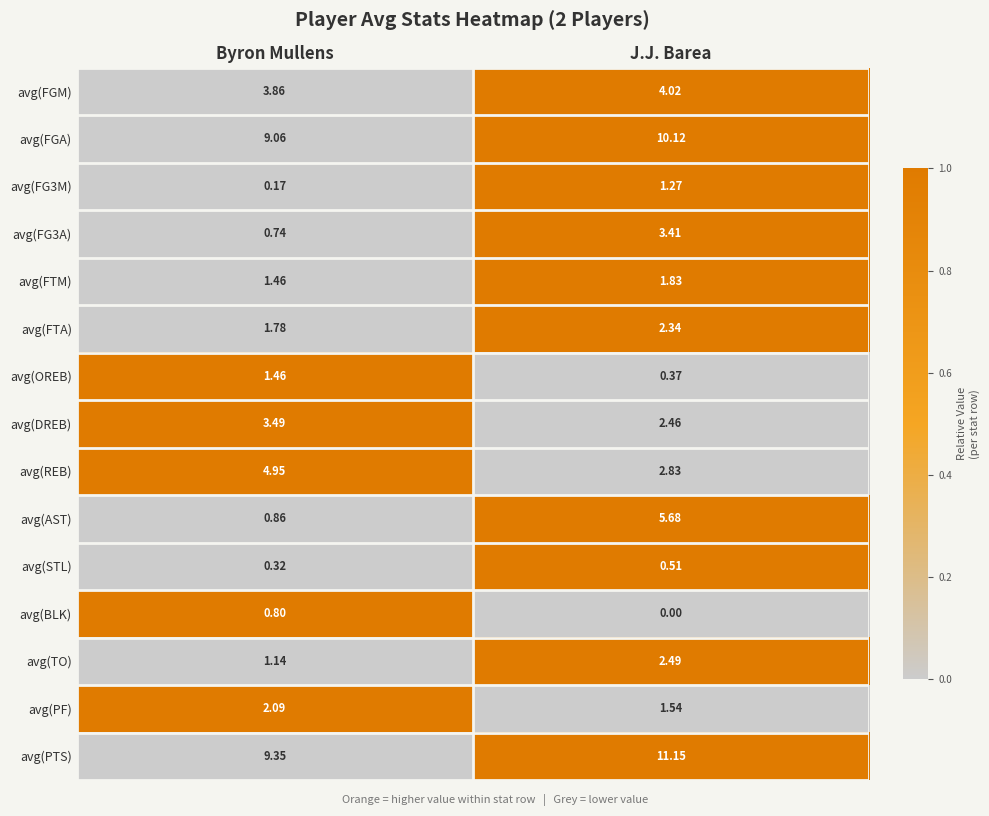

Which label corresponds to the smallest value in the chart?

J.J. Barea